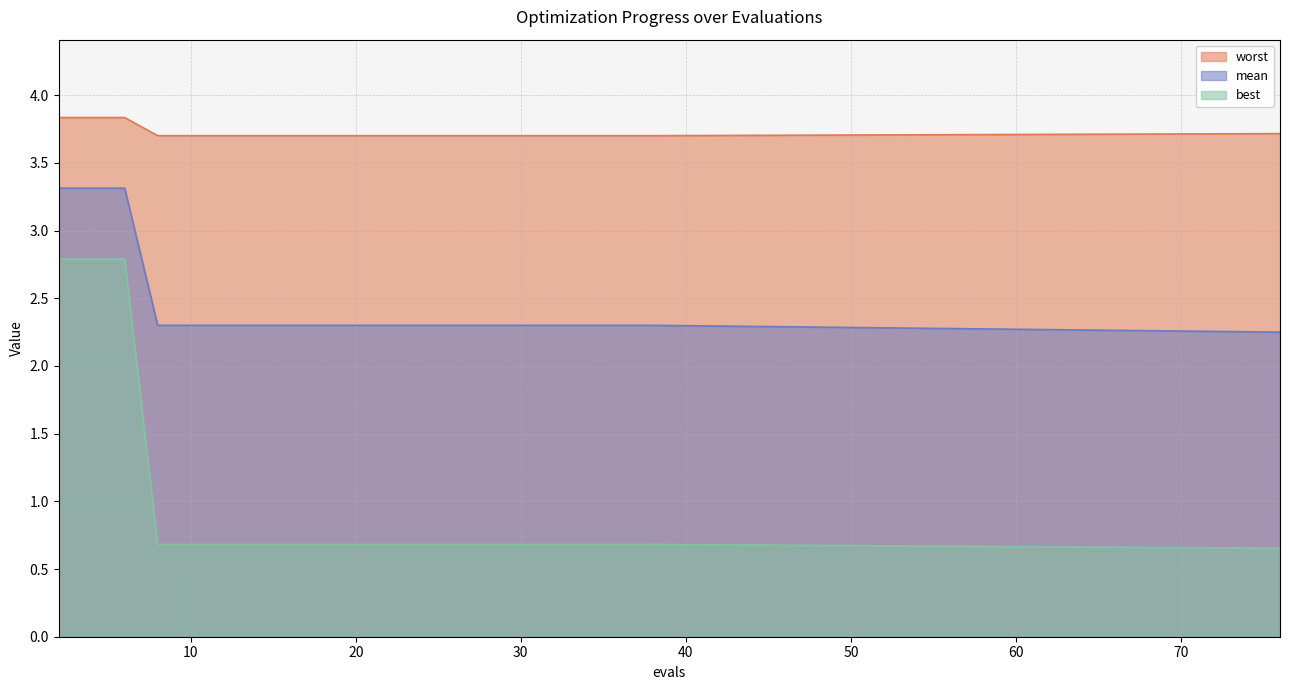

What is the difference between the highest and lowest values at 18?

3.0